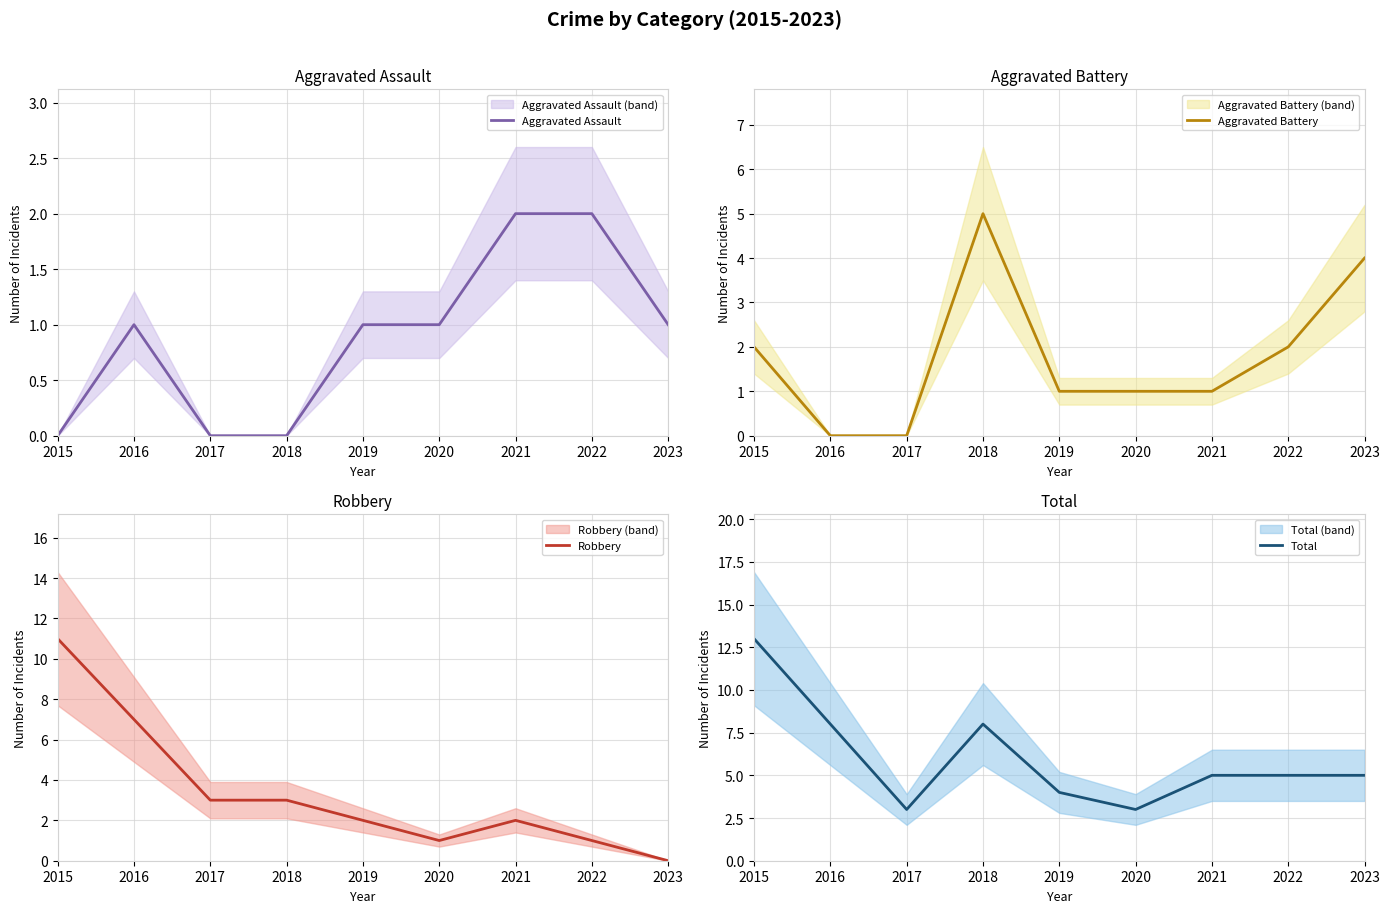

What is the highest value of the Aggravated Assault series?

2